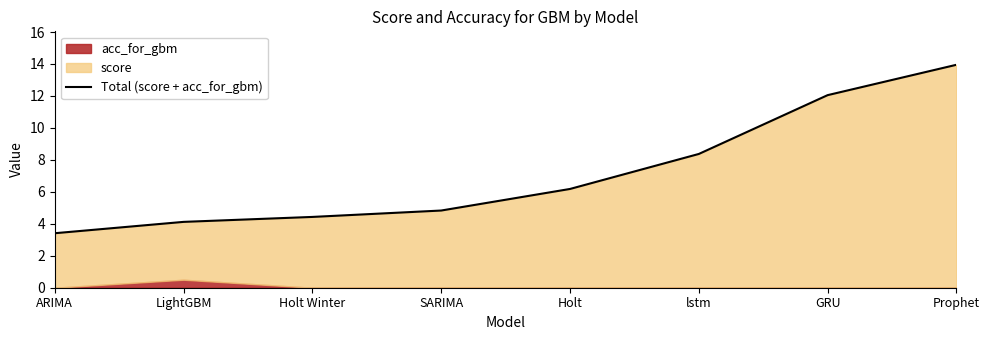

Is it true that the value at GRU is 4.0?

False